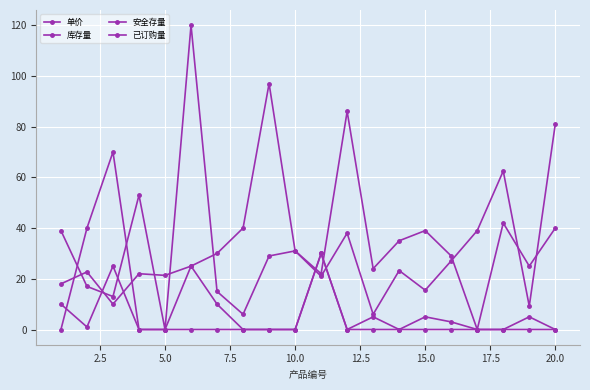

True or false: 安全存量 has more than 2 points higher than both neighbors.

True